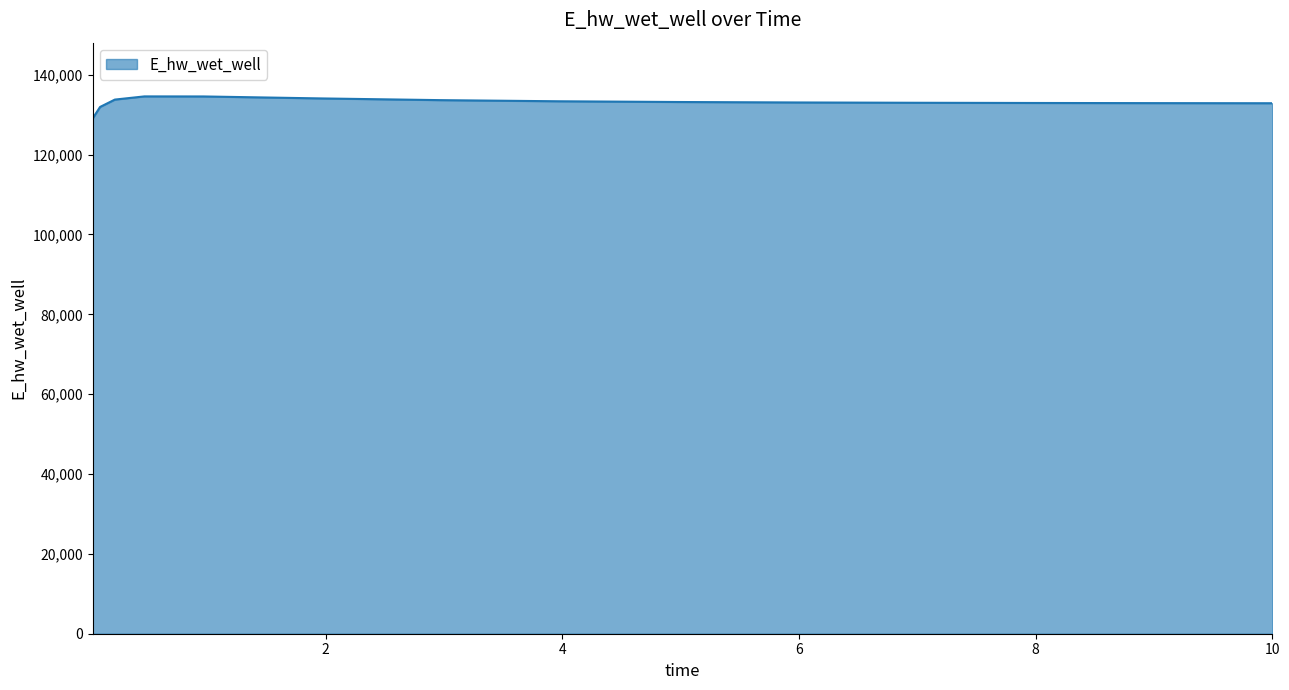

What is the maximum value shown in the chart?

134587.7